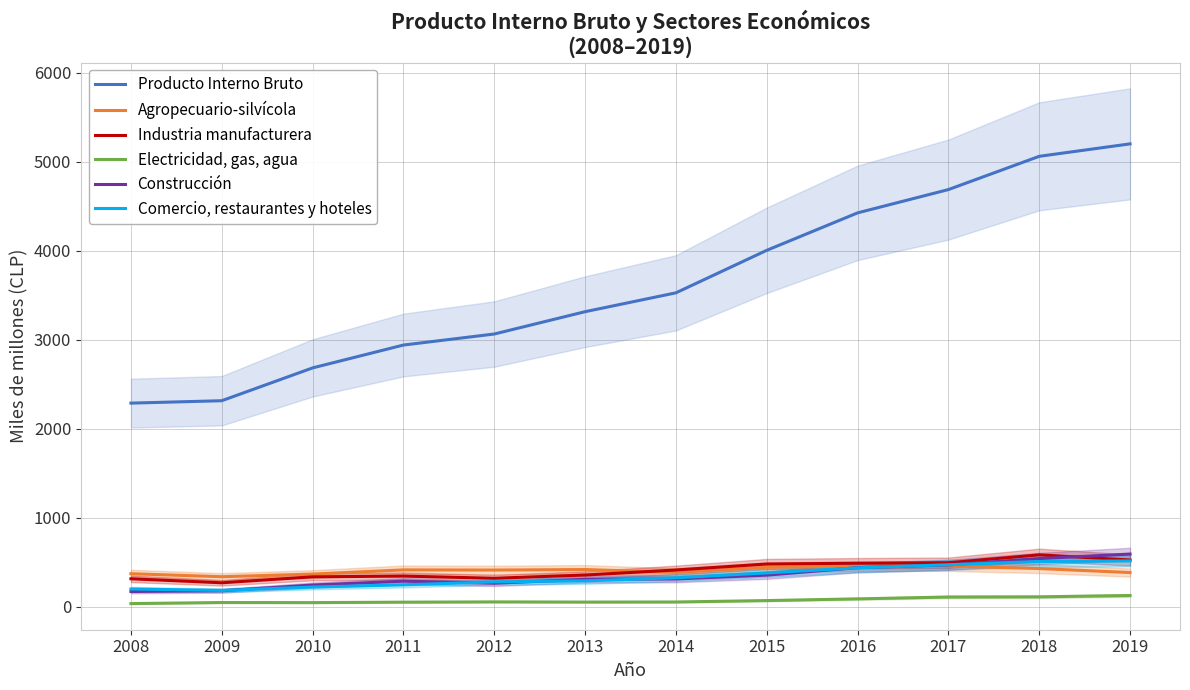

What is the difference between the highest and lowest values at 2012?

3012